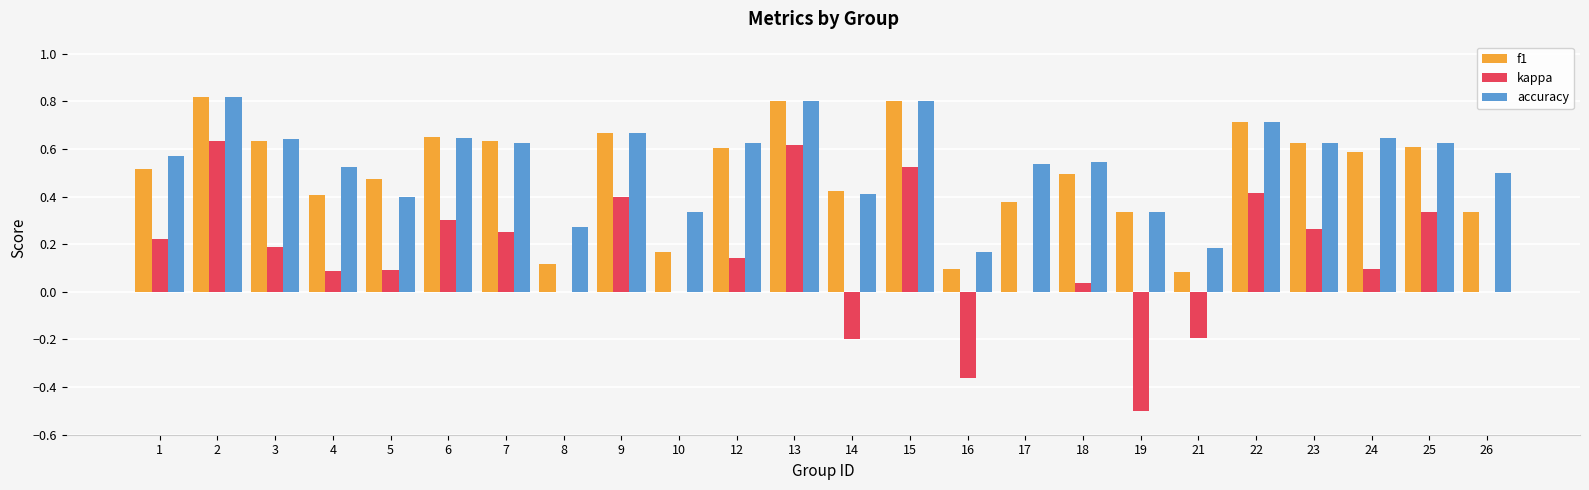

The accuracy series shows 0.6 at 12. True or false?

True